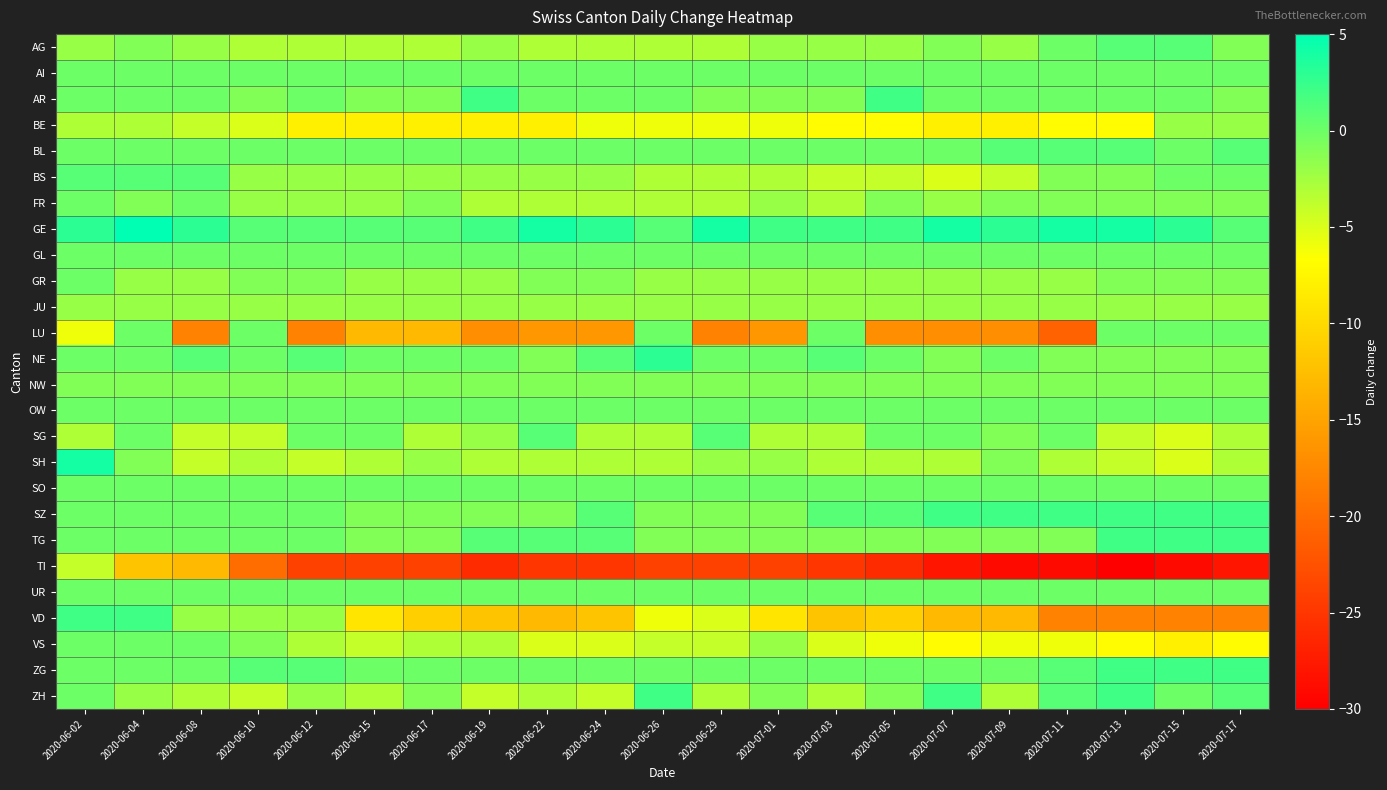

At which category is the sum across all series the highest?

2020-06-02